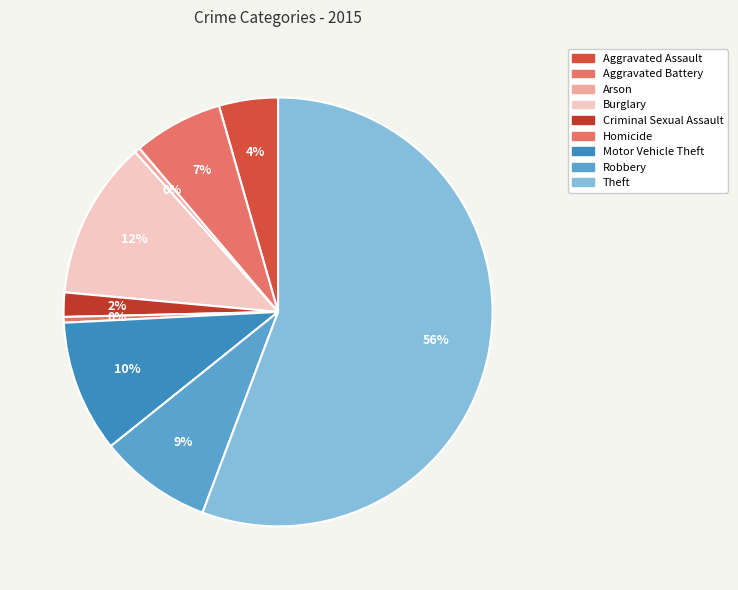

What is the largest slice in the pie chart?

Theft